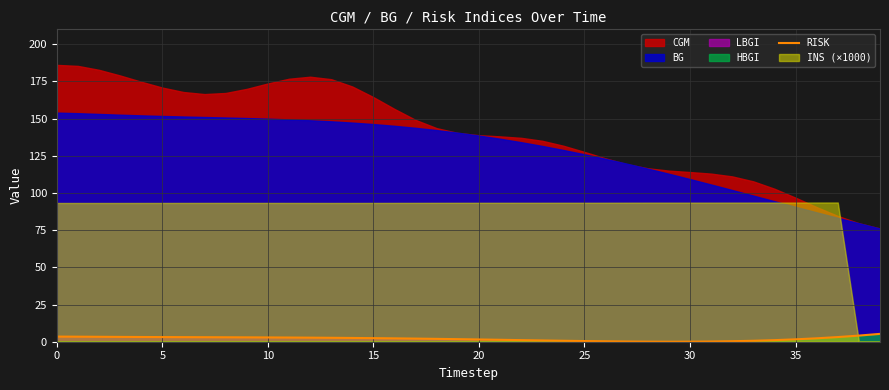

The value at 35 is 2.3. True or false?

False